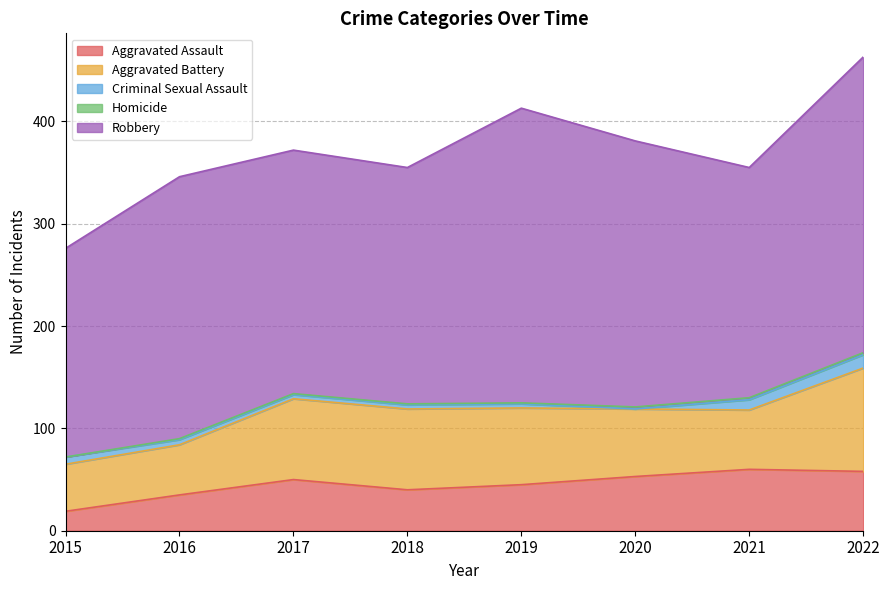

True or false: Homicide has a value of 3 at 2020.

False